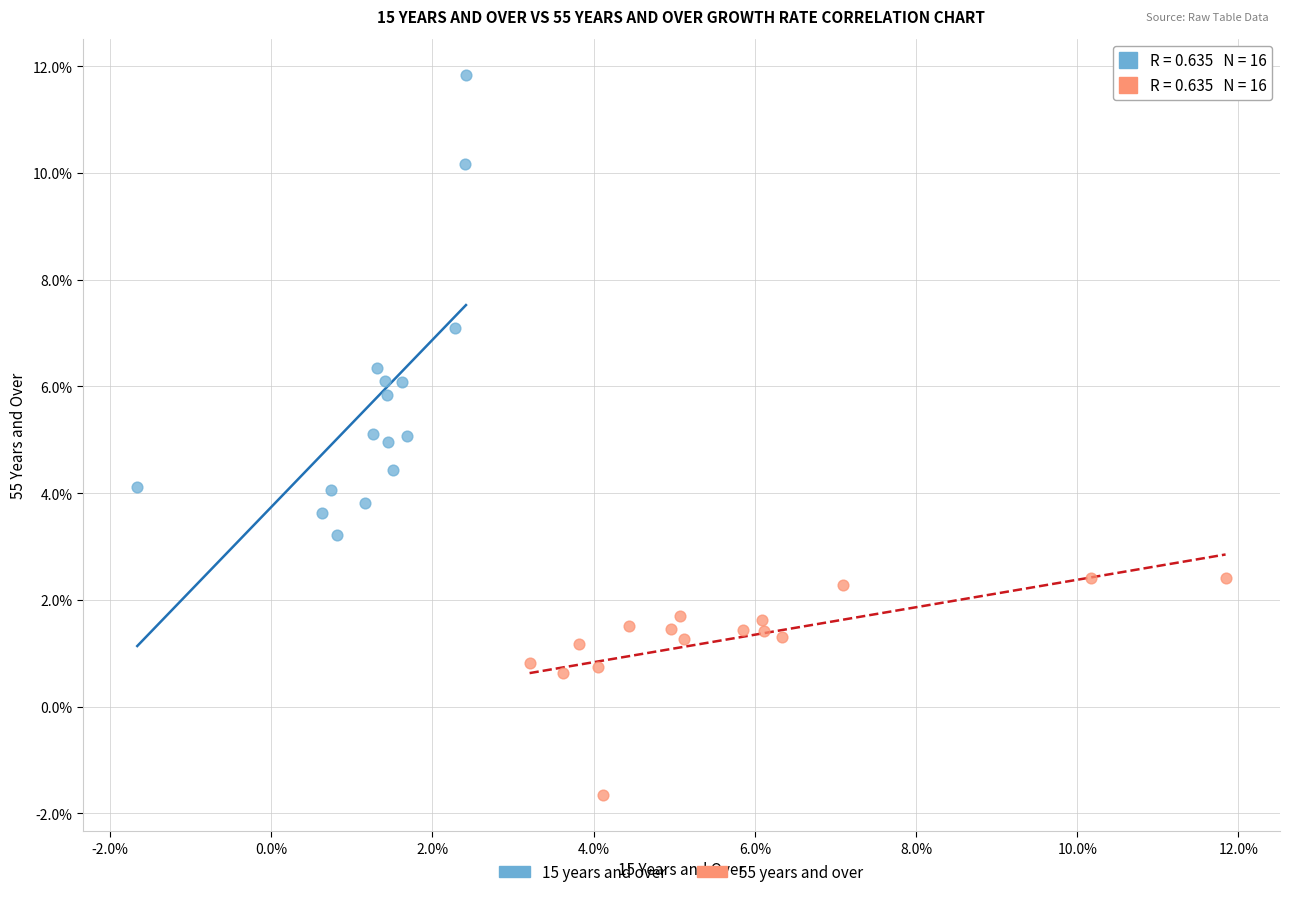

Which series reaches the minimum Y coordinate?

55 years and over